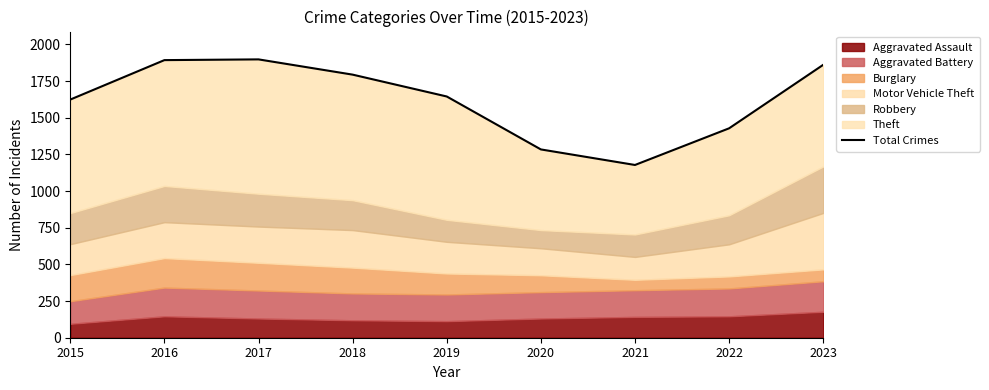

Reading left to right, what are all the values shown in this chart?

2015=1624	2016=1893	2017=1898	2018=1794	2019=1645	2020=1284	2021=1178	2022=1428	2023=1861